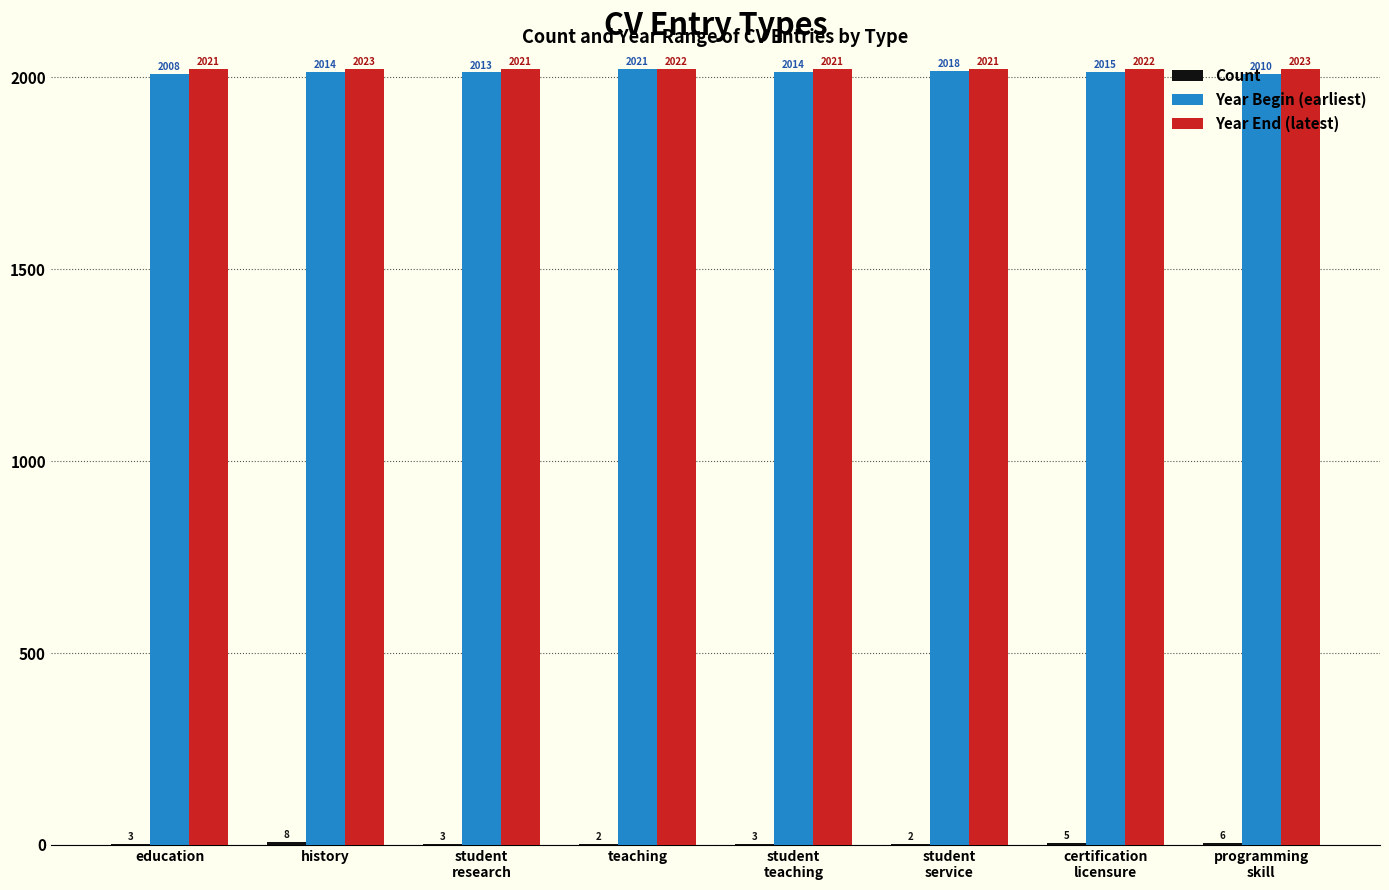

What is the maximum value for Year End (latest)?

2023